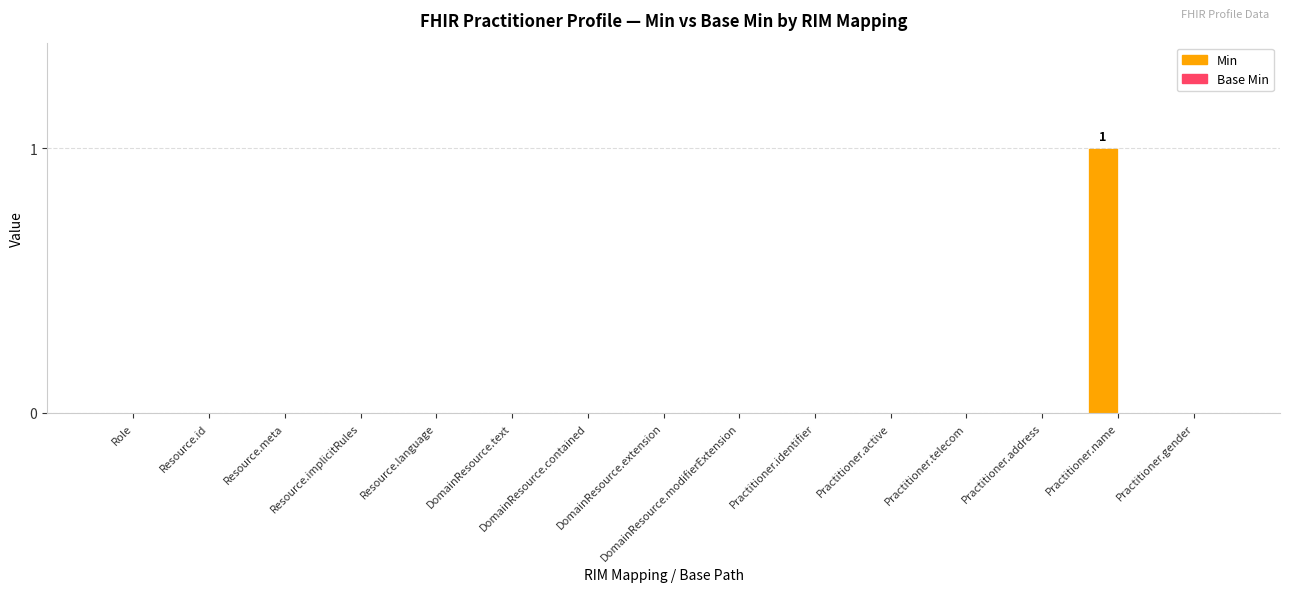

True or false: the data shows 0 at Resource.language.

True